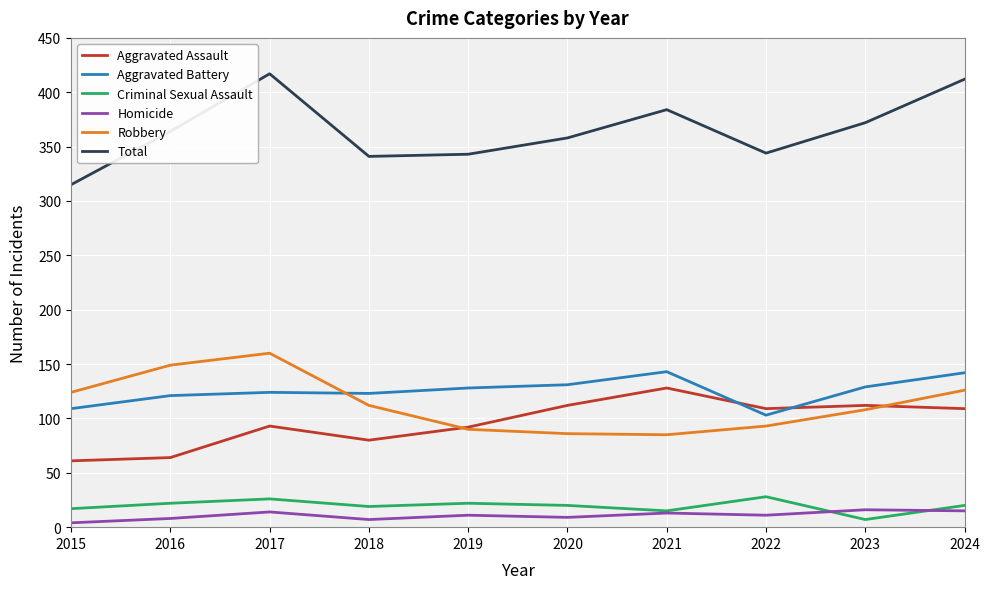

What is the average value of the Robbery series?

113